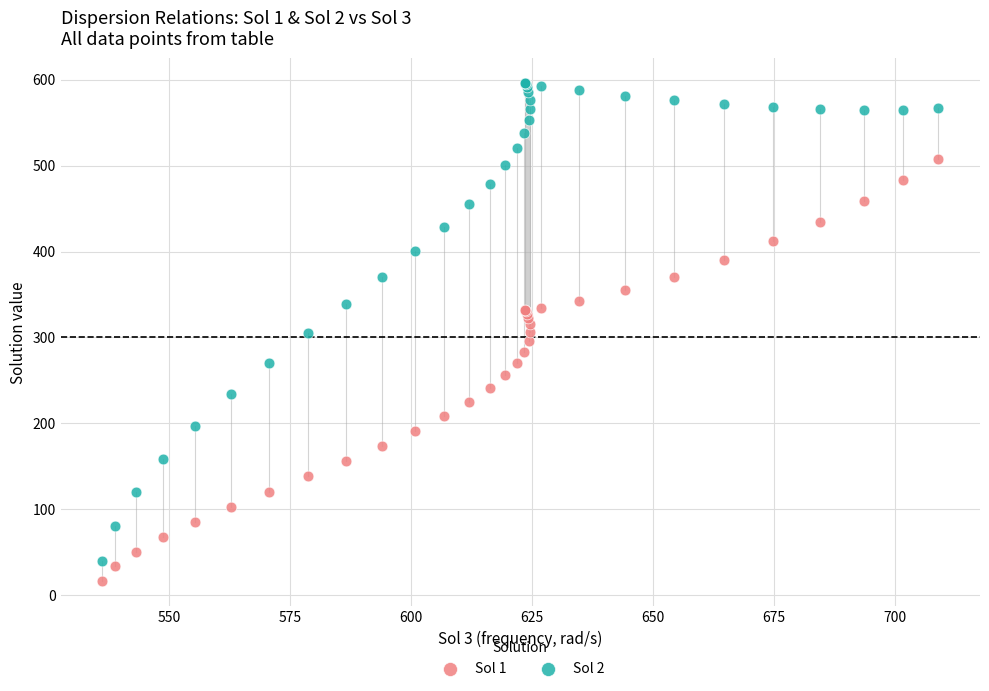

What are all the series names shown in the legend?

Sol 1, Sol 2